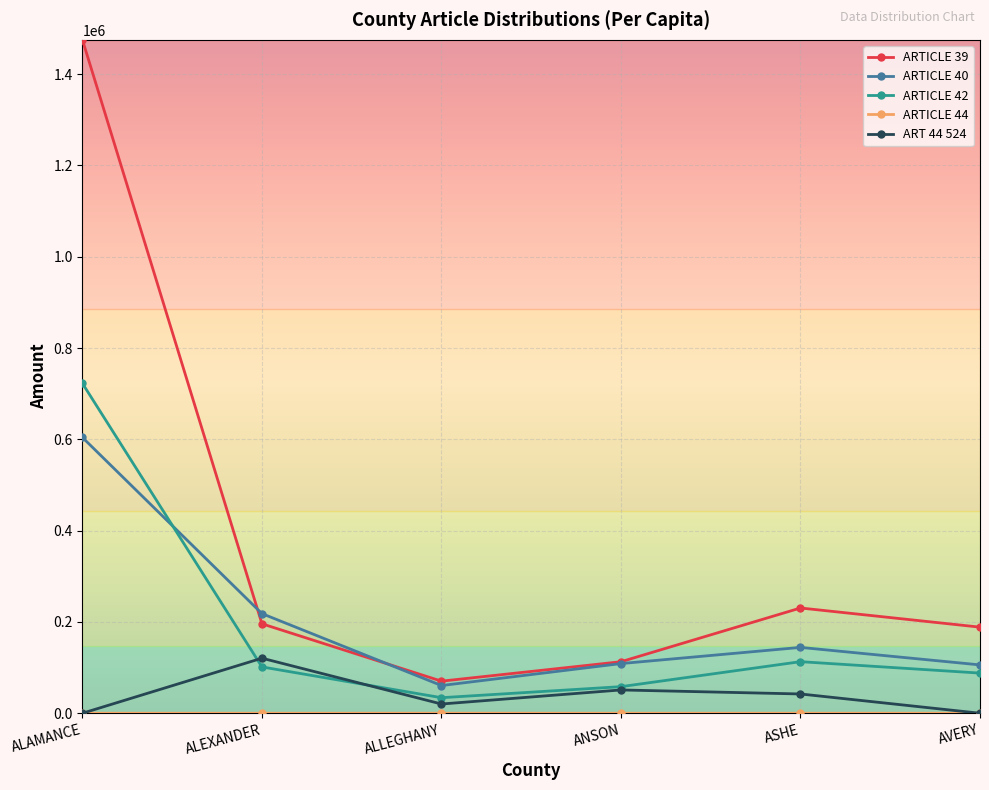

True or false: ART 44 524 has more than 0 points higher than both neighbors.

True